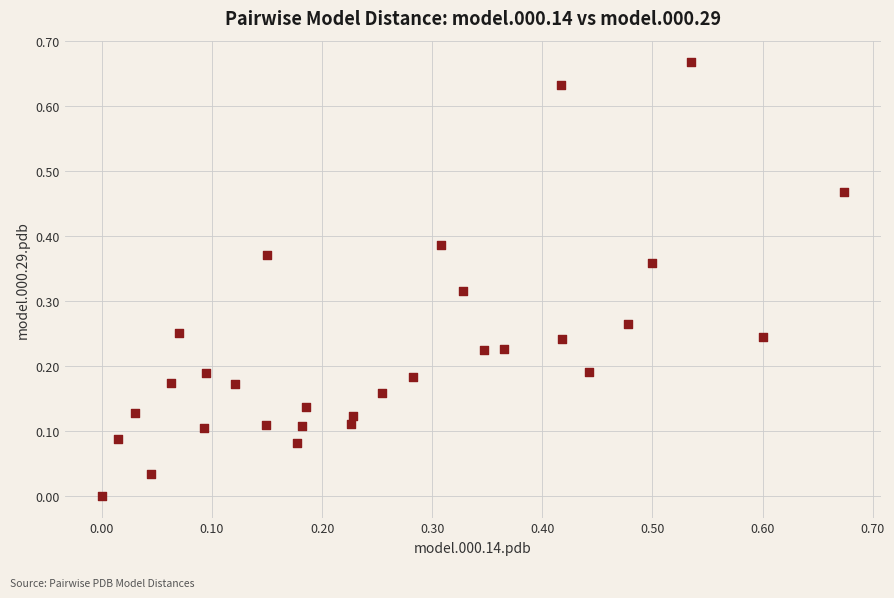

Count the number of points in this scatter plot.

30